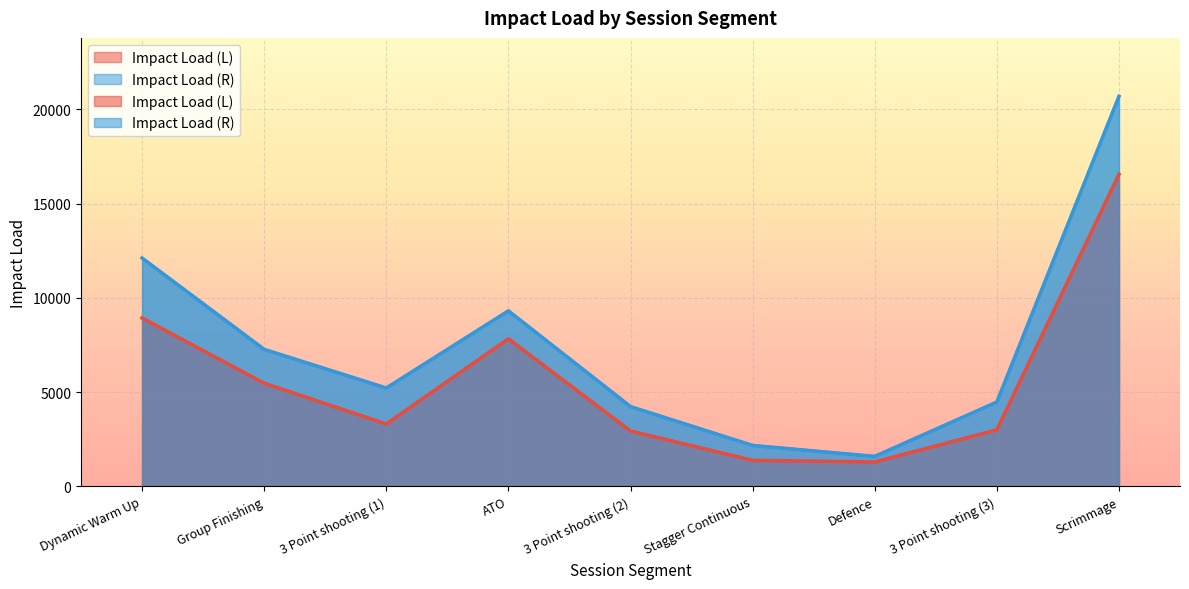

True or false: Impact Load (L) and Impact Load (R) cross at least once.

False